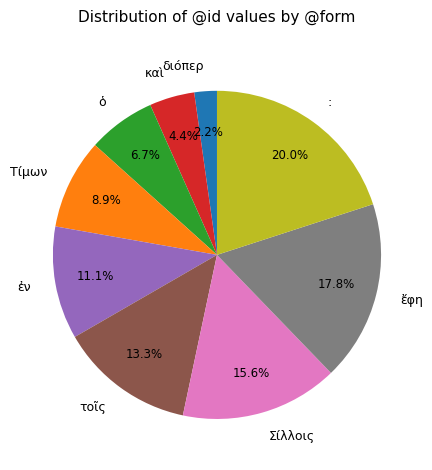

What is the smallest slice in the pie chart?

διόπερ